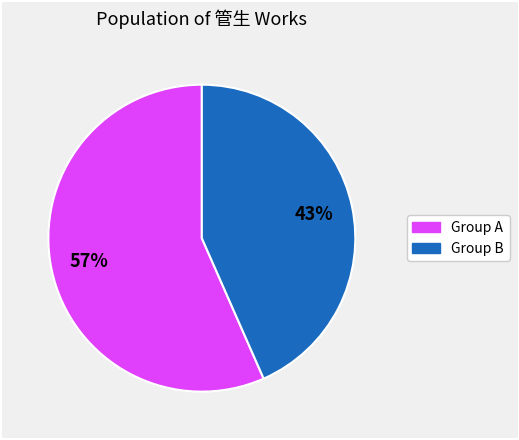

To the nearest percent, what is the average slice percentage?

50%